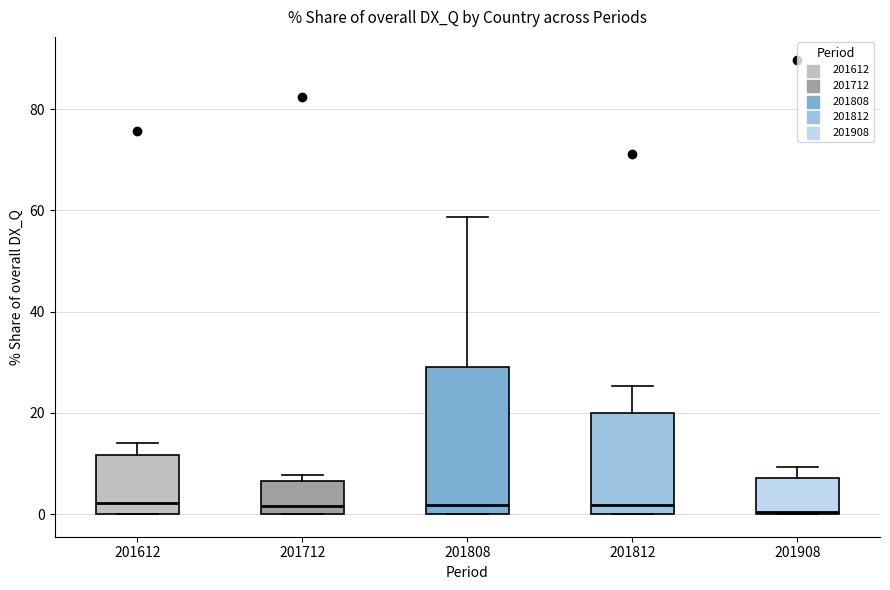

Reading left to right, read every box against the y-axis: the position of its median line, the range the box covers, and the ends of its whiskers. The values are not printed on the chart, so give them approximately, as read against the axis.

201612: median 2, box 0 to 12, whiskers 0 to 14
201712: median 2, box 0 to 6, whiskers 0 to 8
201808: median 2, box 0 to 30, whiskers 0 to 58
201812: median 2, box 0 to 20, whiskers 0 to 26
201908: median 0, box 0 to 8, whiskers 0 to 10